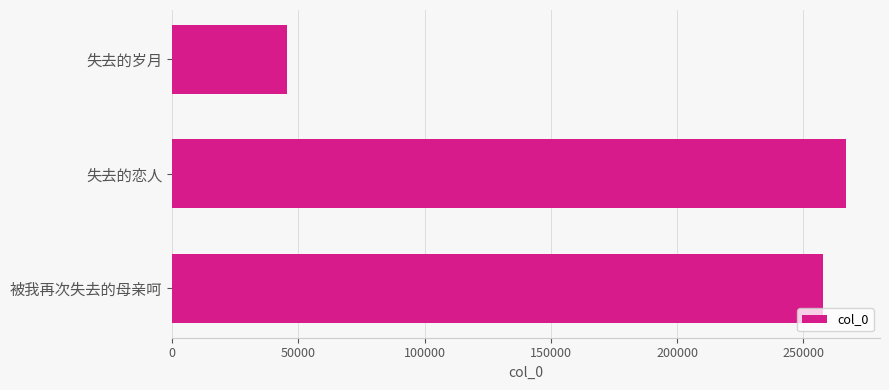

What is the sum of all values?

570133